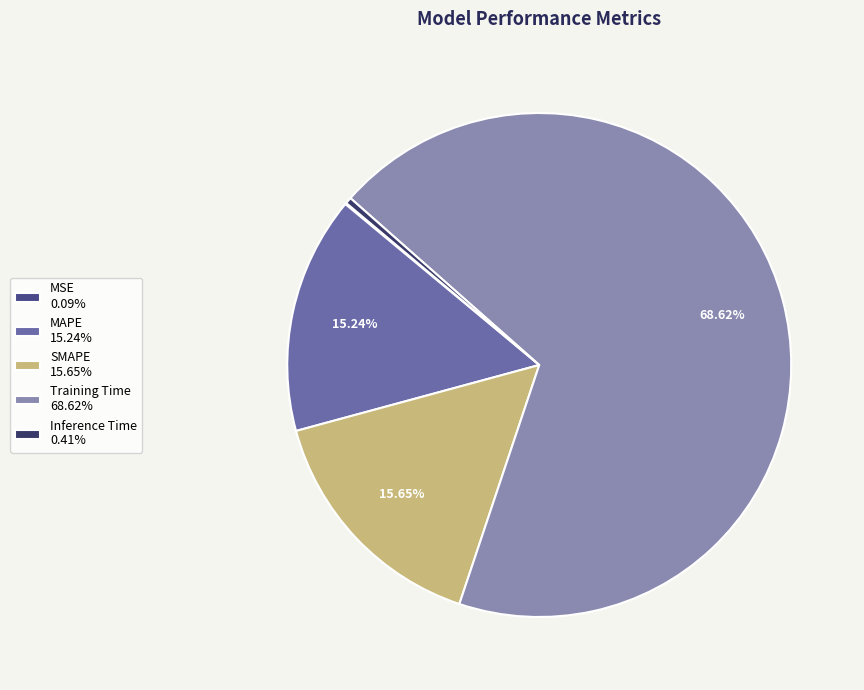

Is the sum of SMAPE and MAPE greater than half?

No